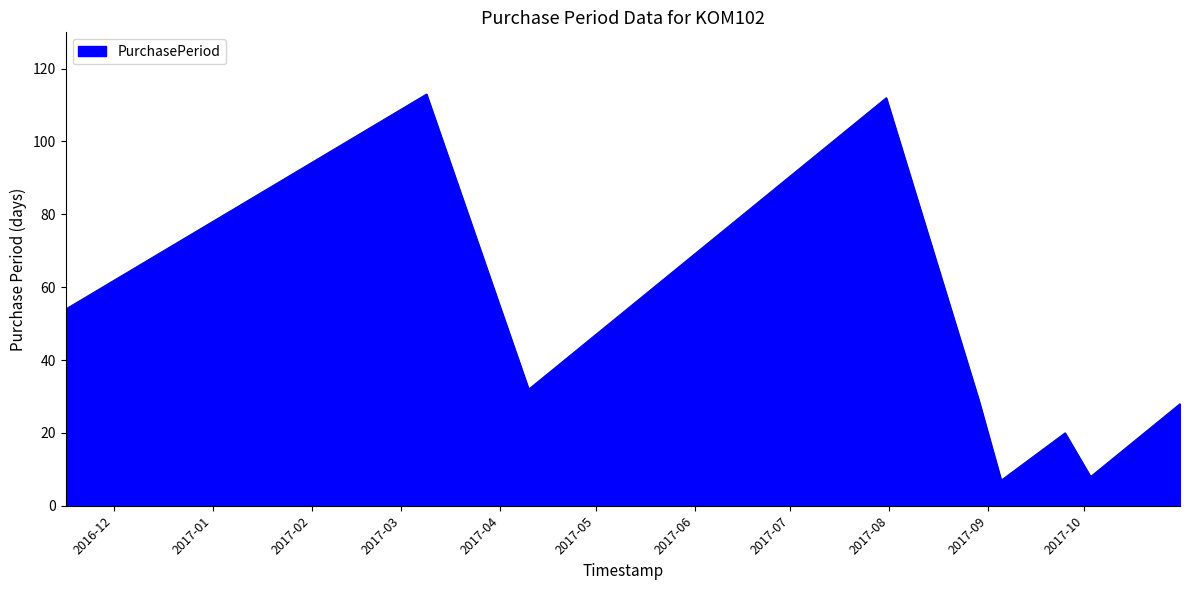

What is the difference between the maximum and minimum values?

106